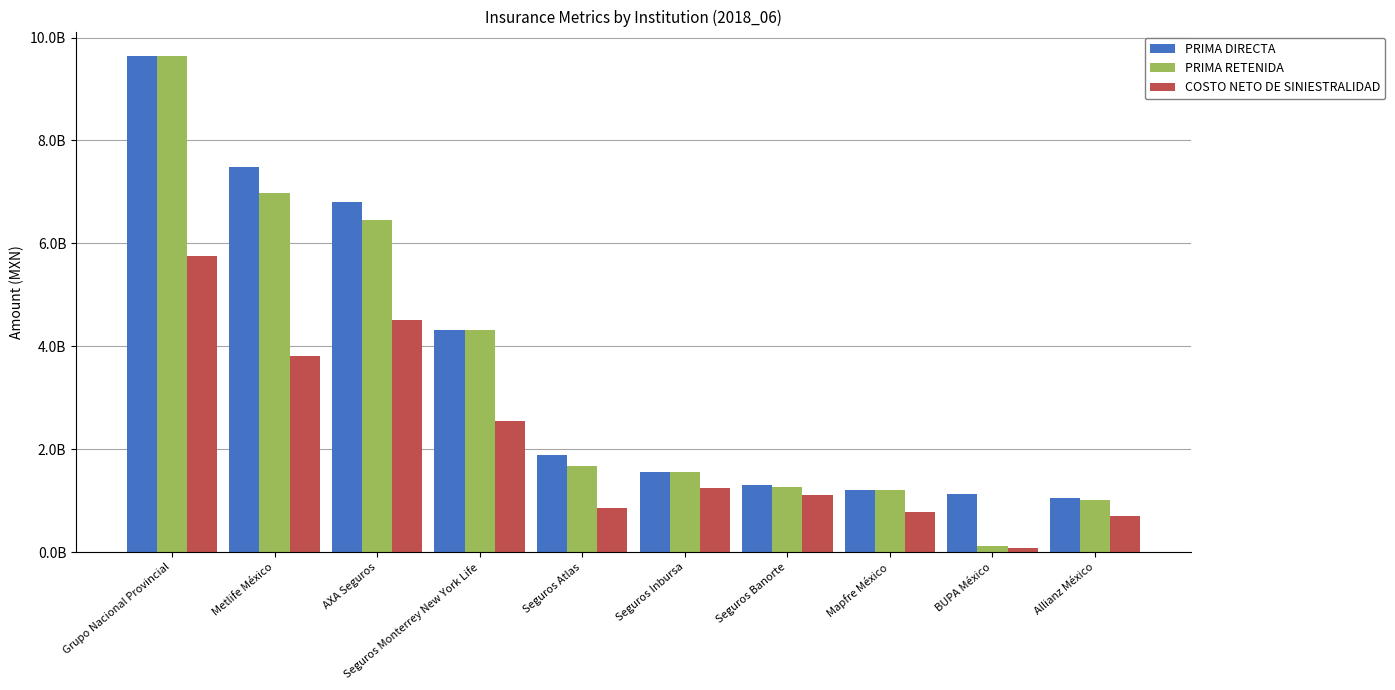

Are the bars horizontal?

No